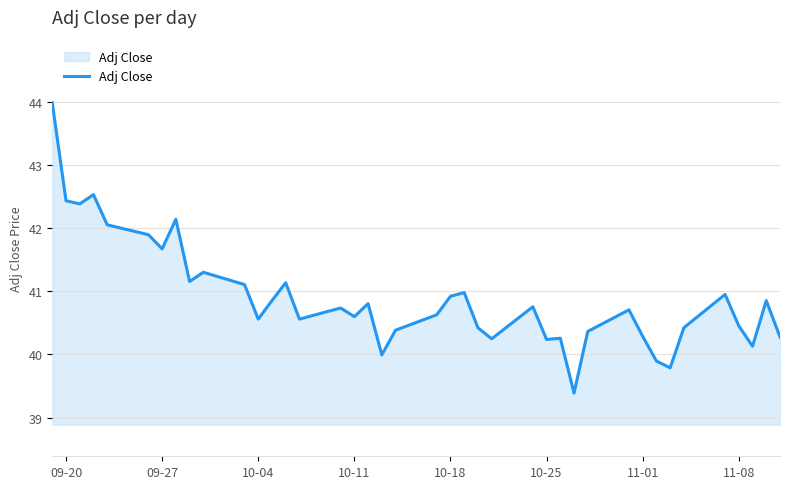

What is the greatest value displayed?

44.0